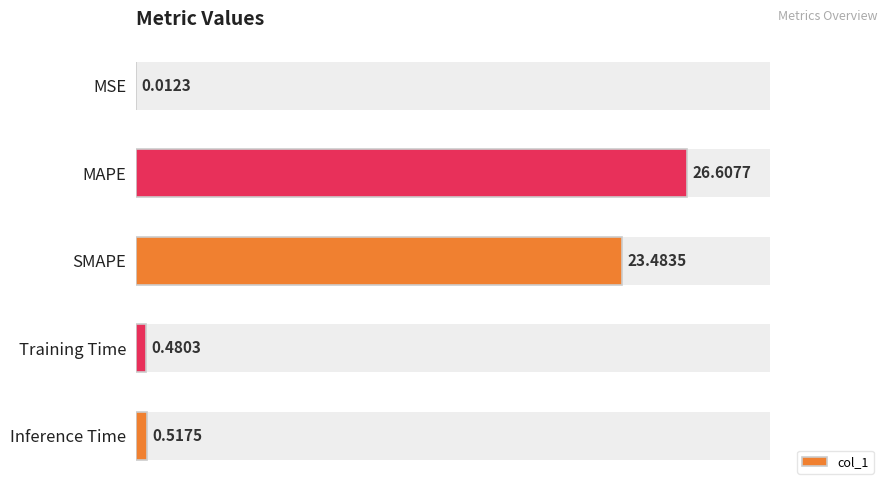

Does the chart contain stacked bars?

No